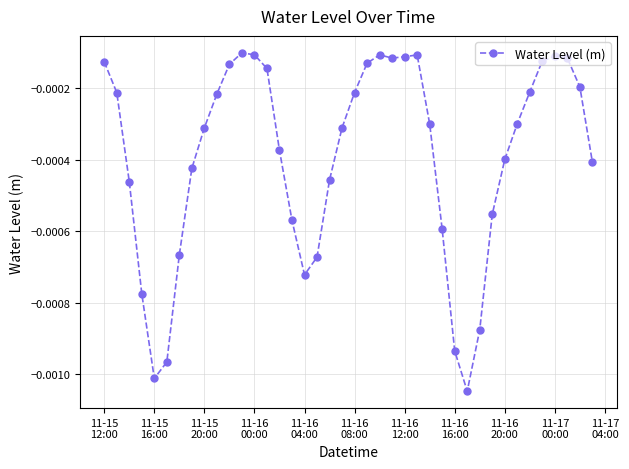

True or false: there are more than 2 points higher than both neighbors.

True